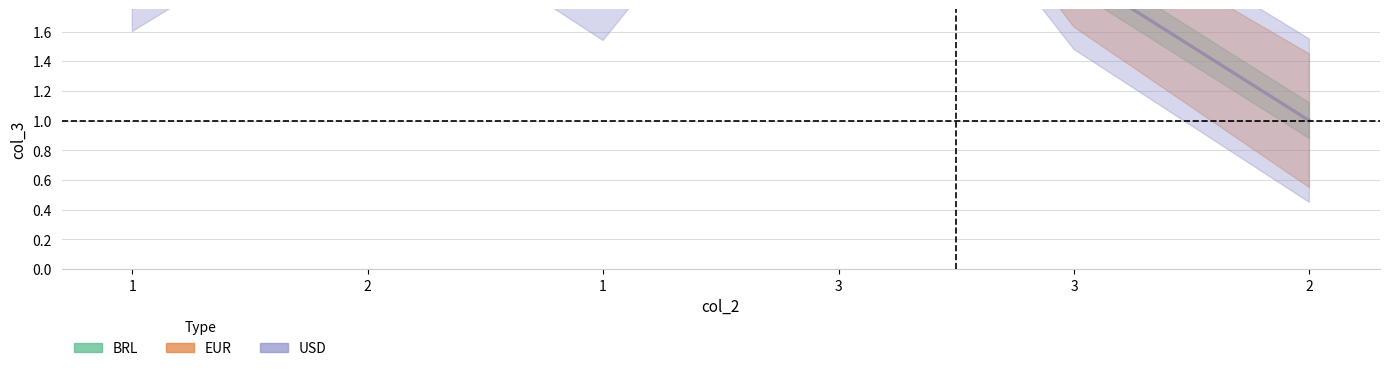

Which has a higher value, 1 or 2?

2